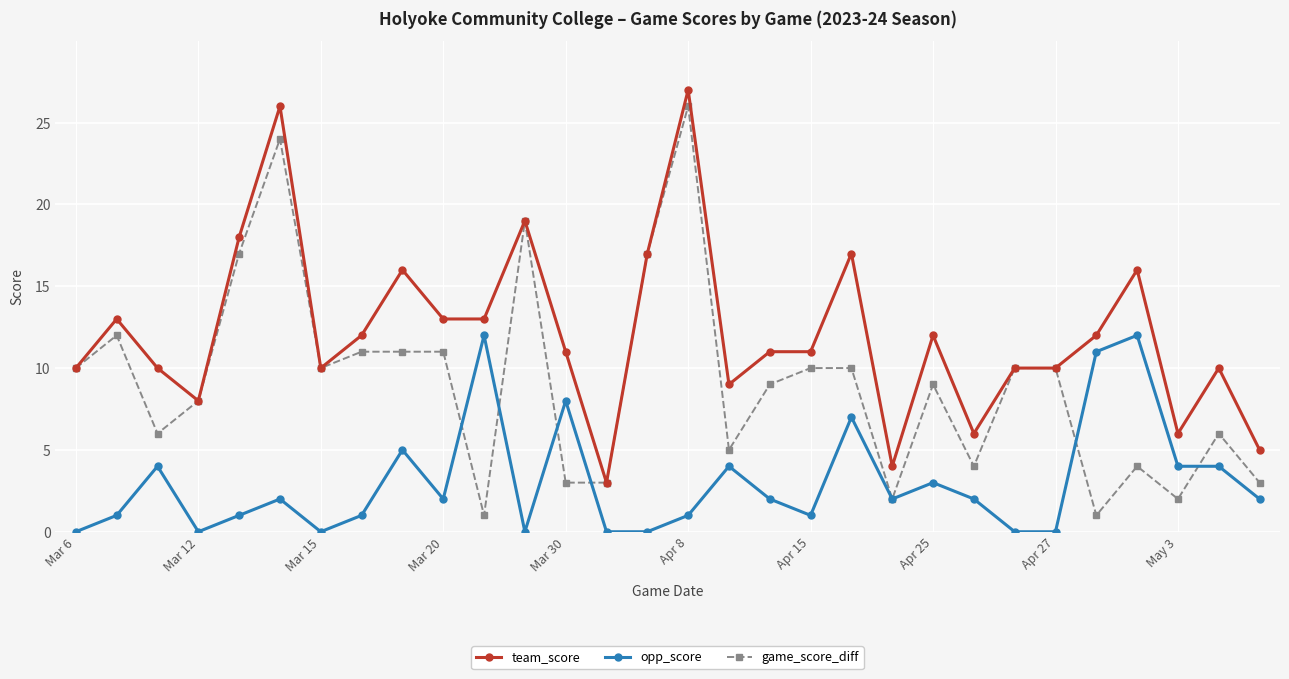

How many lines are shown in the chart?

3